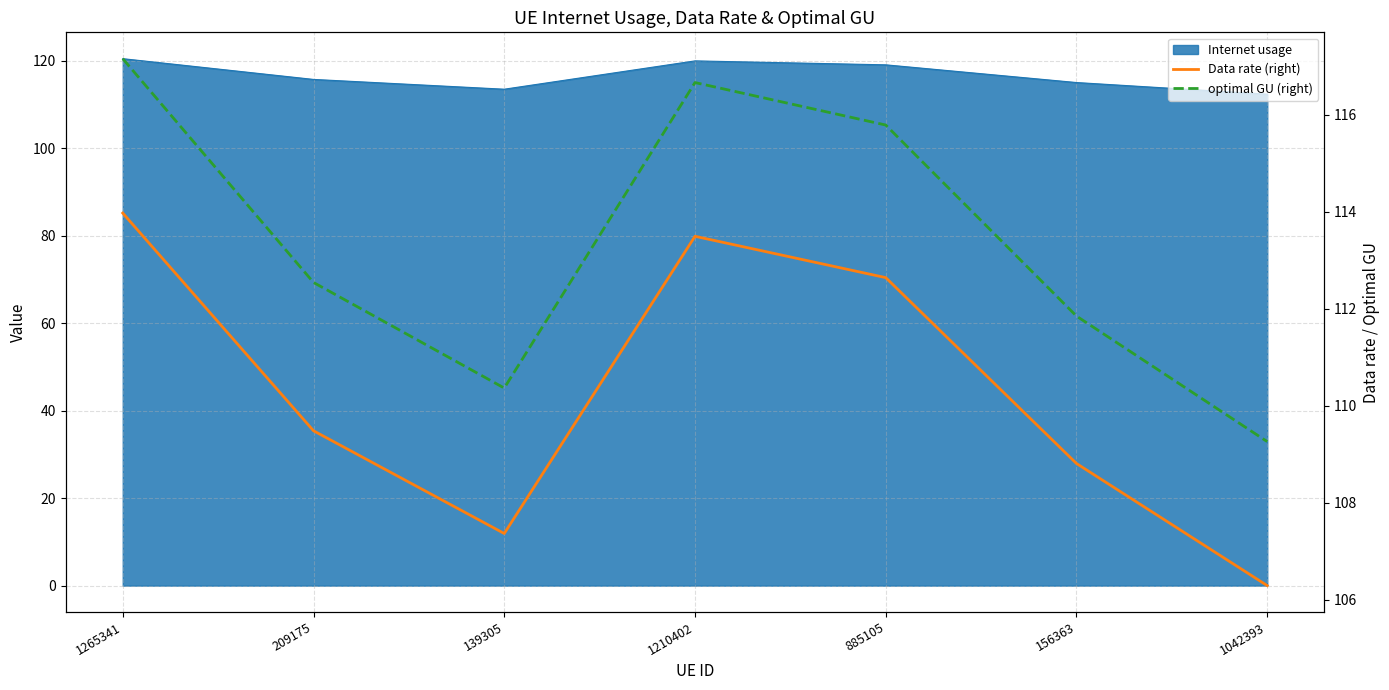

What is the value of the Data rate (right) point at the 7th from the left?

106.3